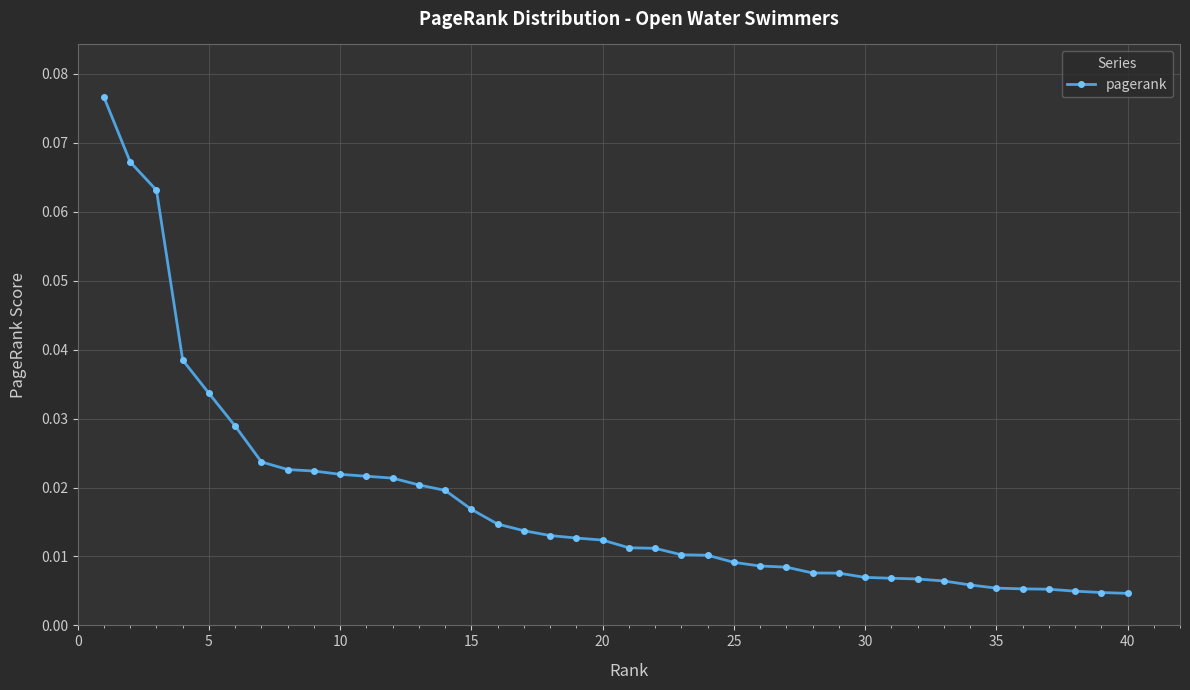

How many data points does each series have?

40